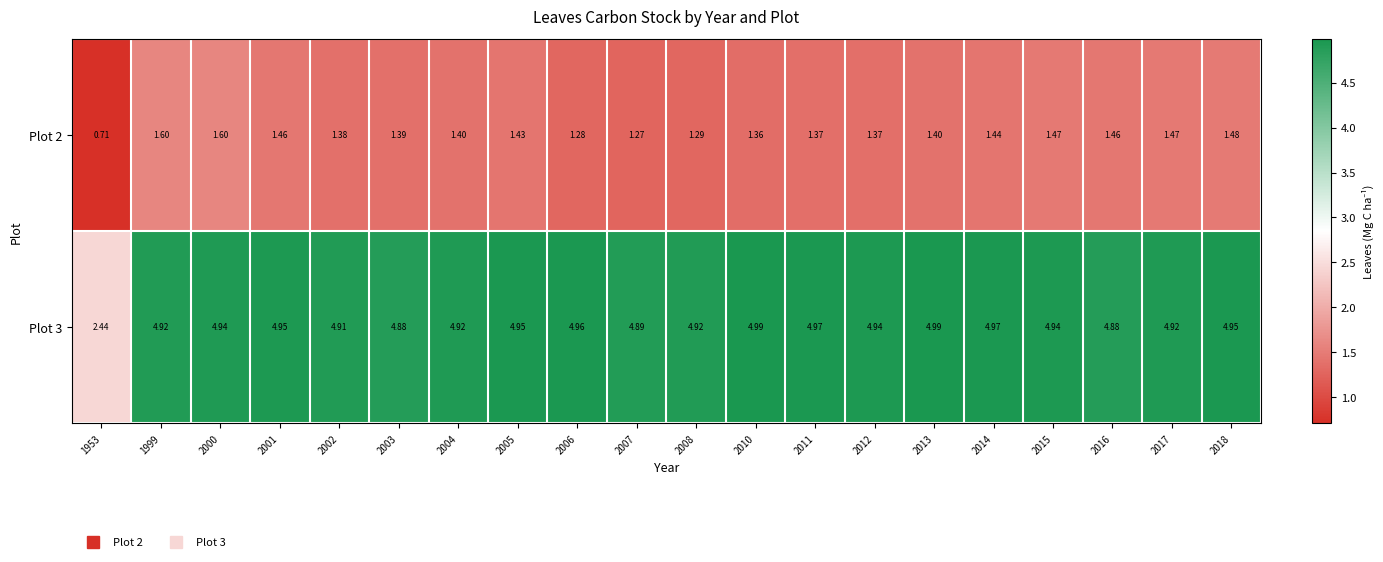

Is the value of Plot 2 at 2003 greater than the value of Plot 3 at 2018?

No